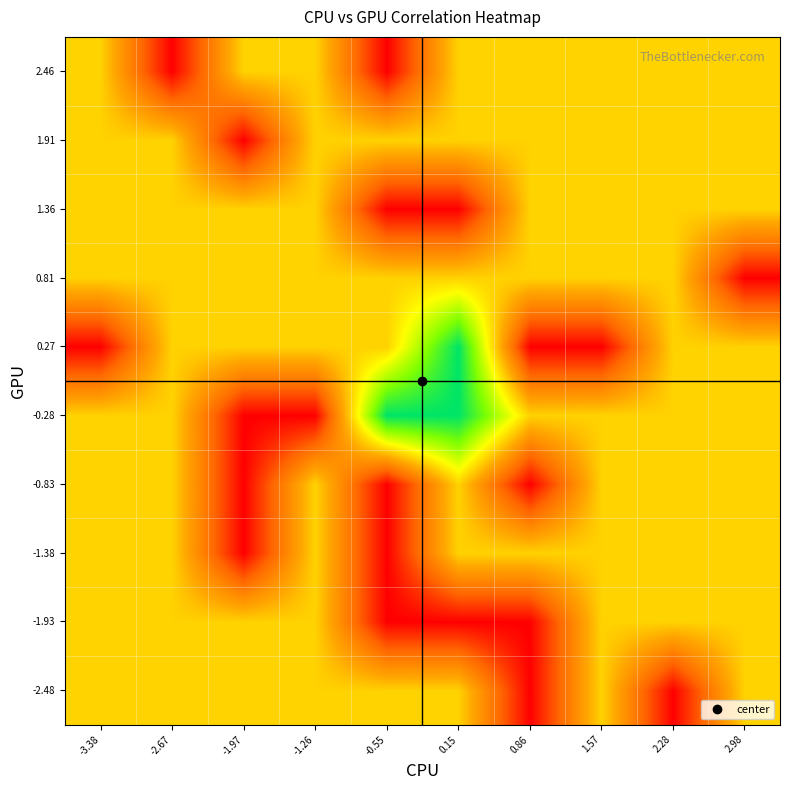

At which category is the sum across all series the highest?

0.15